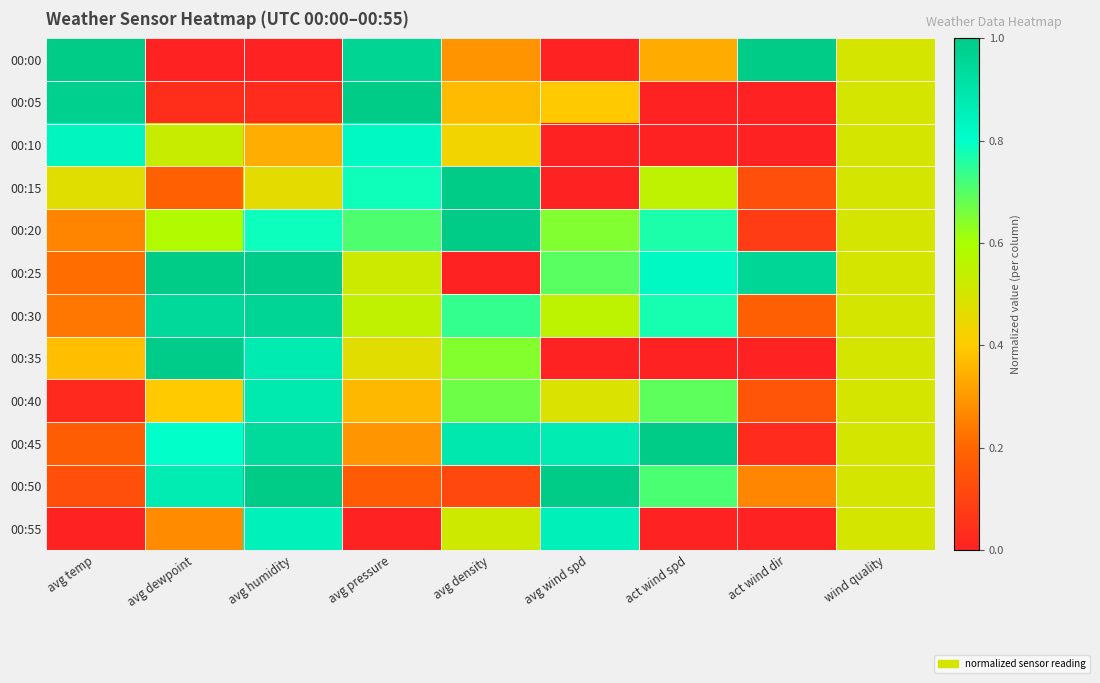

Reading left to right, extract all data points from this chart.

00:00: avg temp=1.0	avg dewpoint=0.0	avg humidity=0.0	avg pressure=1.0	avg density=0.3	avg wind spd=0.0	act wind spd=0.3	act wind dir=1.0	wind quality=0.5
00:05: avg temp=1.0	avg dewpoint=0.0	avg humidity=0.0	avg pressure=1.0	avg density=0.4	avg wind spd=0.4	act wind spd=0.0	act wind dir=0.0	wind quality=0.5
00:10: avg temp=0.8	avg dewpoint=0.5	avg humidity=0.3	avg pressure=0.8	avg density=0.4	avg wind spd=0.0	act wind spd=0.0	act wind dir=0.0	wind quality=0.5
00:15: avg temp=0.5	avg dewpoint=0.2	avg humidity=0.5	avg pressure=0.8	avg density=1.0	avg wind spd=0.0	act wind spd=0.6	act wind dir=0.1	wind quality=0.5
00:20: avg temp=0.3	avg dewpoint=0.6	avg humidity=0.8	avg pressure=0.7	avg density=1.0	avg wind spd=0.6	act wind spd=0.8	act wind dir=0.1	wind quality=0.5
00:25: avg temp=0.2	avg dewpoint=1.0	avg humidity=1.0	avg pressure=0.5	avg density=0.0	avg wind spd=0.7	act wind spd=0.8	act wind dir=1.0	wind quality=0.5
00:30: avg temp=0.2	avg dewpoint=0.9	avg humidity=1.0	avg pressure=0.5	avg density=0.7	avg wind spd=0.6	act wind spd=0.8	act wind dir=0.2	wind quality=0.5
00:35: avg temp=0.4	avg dewpoint=1.0	avg humidity=0.9	avg pressure=0.5	avg density=0.6	avg wind spd=0.0	act wind spd=0.0	act wind dir=0.0	wind quality=0.5
00:40: avg temp=0.0	avg dewpoint=0.4	avg humidity=0.9	avg pressure=0.4	avg density=0.7	avg wind spd=0.5	act wind spd=0.7	act wind dir=0.2	wind quality=0.5
00:45: avg temp=0.2	avg dewpoint=0.8	avg humidity=0.9	avg pressure=0.3	avg density=0.9	avg wind spd=0.9	act wind spd=1.0	act wind dir=0.0	wind quality=0.5
00:50: avg temp=0.1	avg dewpoint=0.9	avg humidity=1.0	avg pressure=0.2	avg density=0.1	avg wind spd=1.0	act wind spd=0.7	act wind dir=0.3	wind quality=0.5
00:55: avg temp=0.0	avg dewpoint=0.3	avg humidity=0.8	avg pressure=0.0	avg density=0.5	avg wind spd=0.9	act wind spd=0.0	act wind dir=0.0	wind quality=0.5